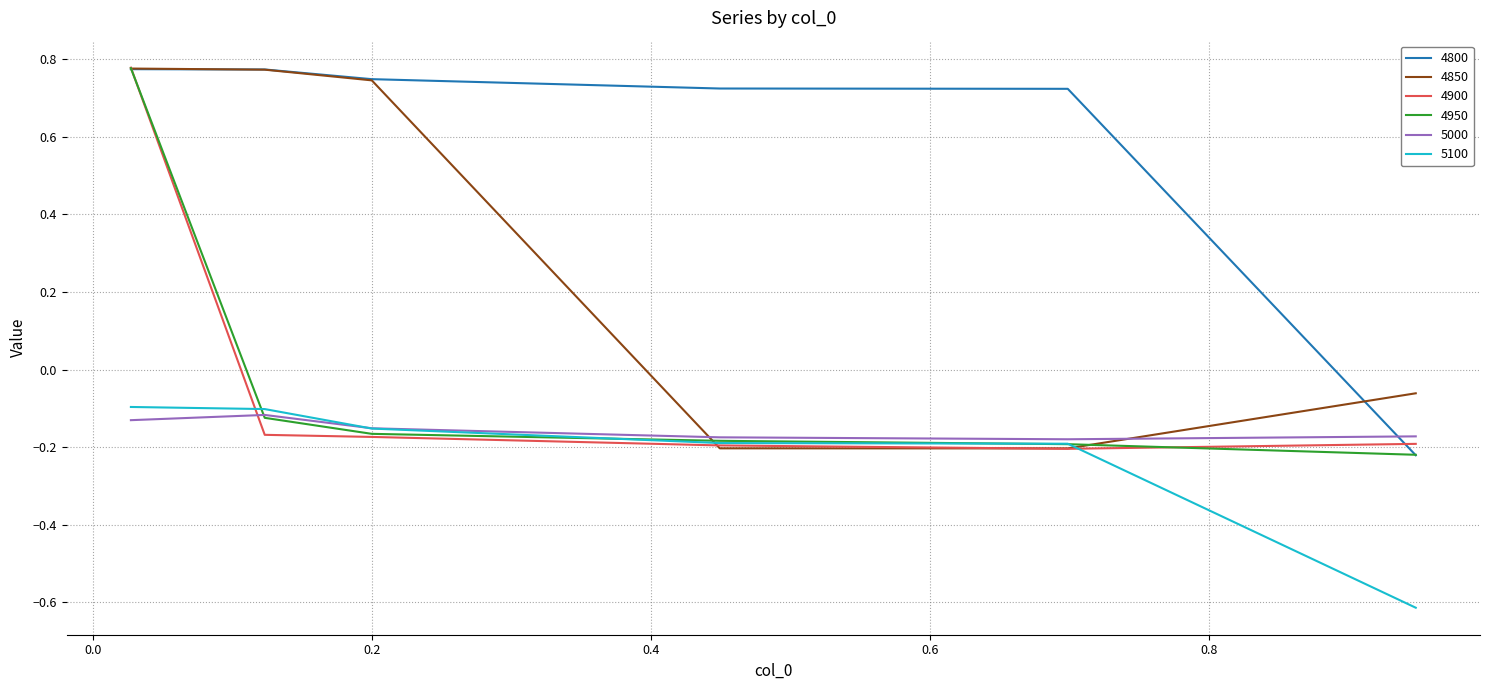

What is the difference between the second highest and minimum values in the 5100 series?

0.5